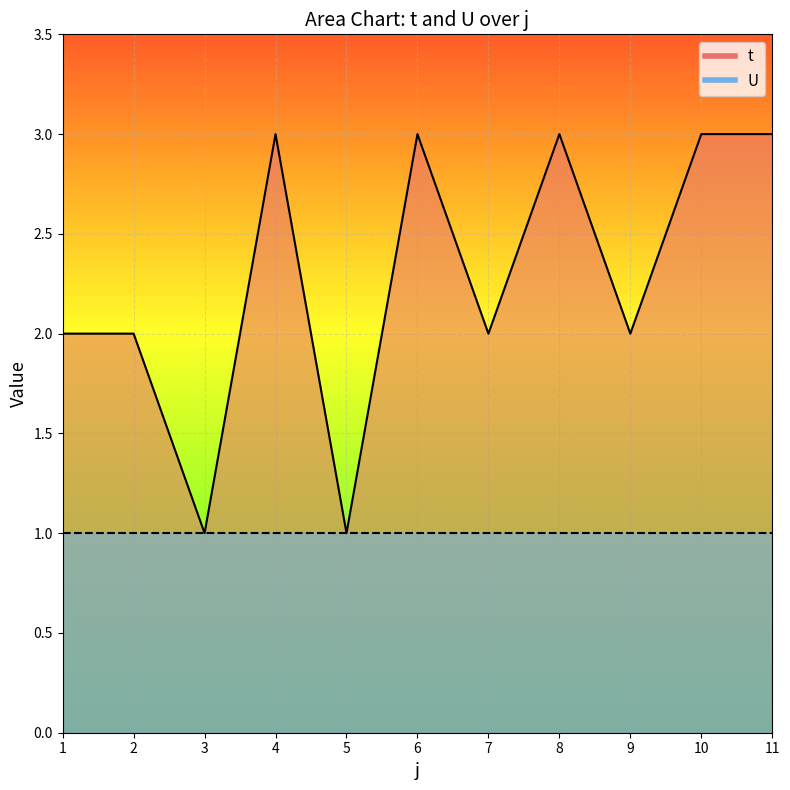

List the labels in order of value, smallest first.

3, 5, 1, 2, 7, 9, 4, 6, 8, 10, 11